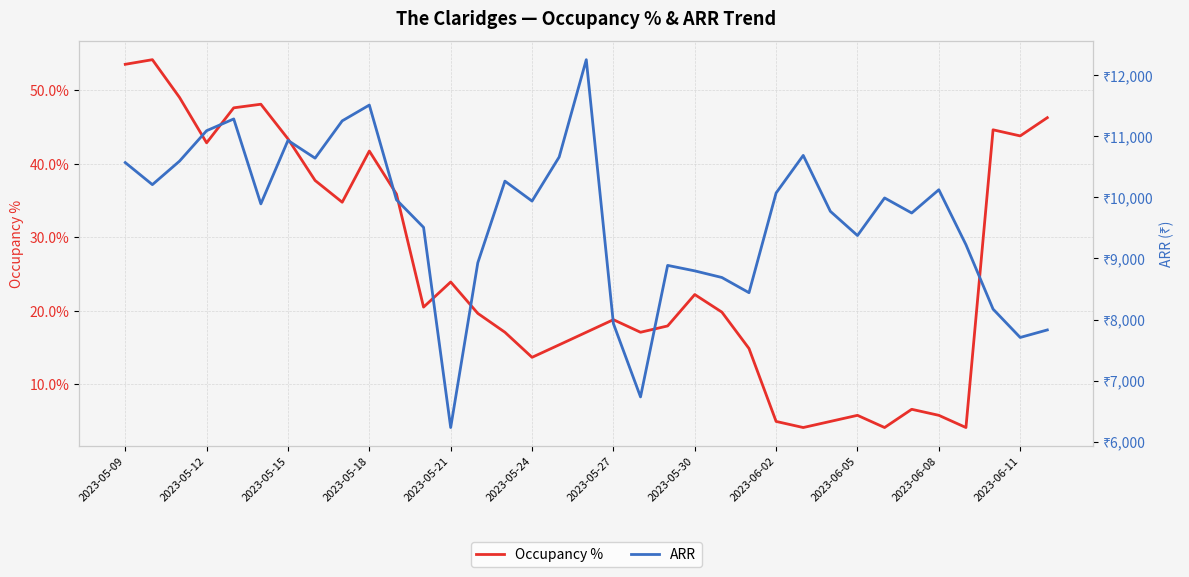

What is the average value of the Occupancy % series?

25.8